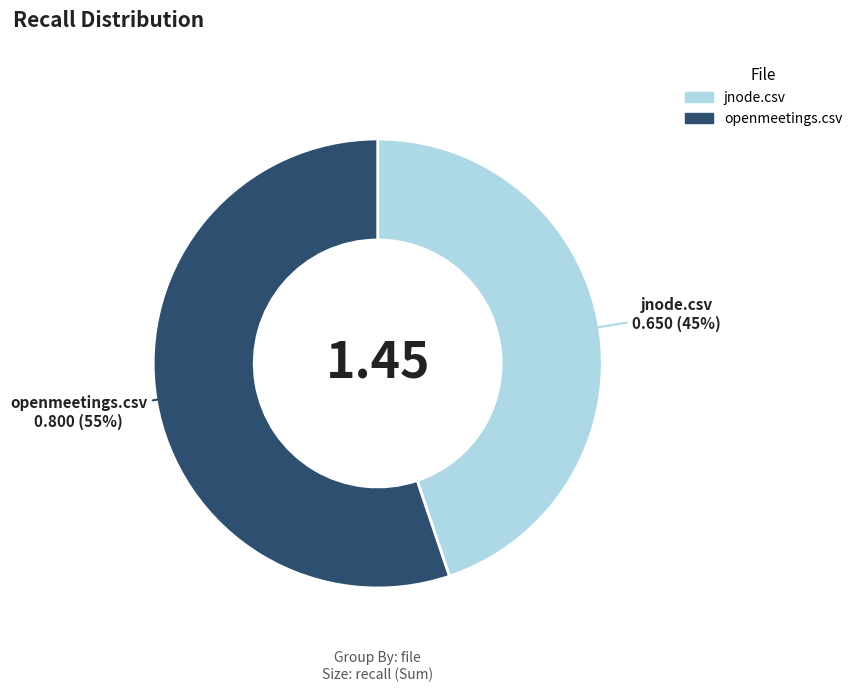

Does jnode.csv represent more than half of the total?

No